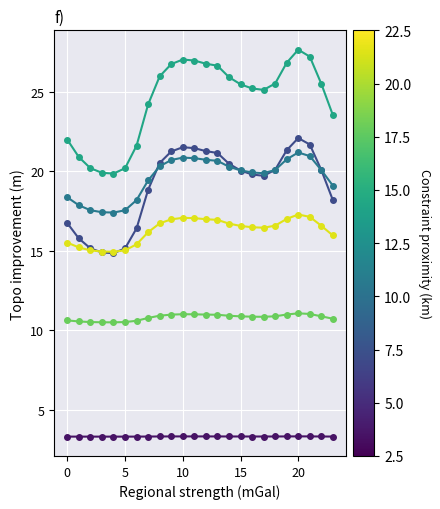

What is the smallest value displayed?

3.3